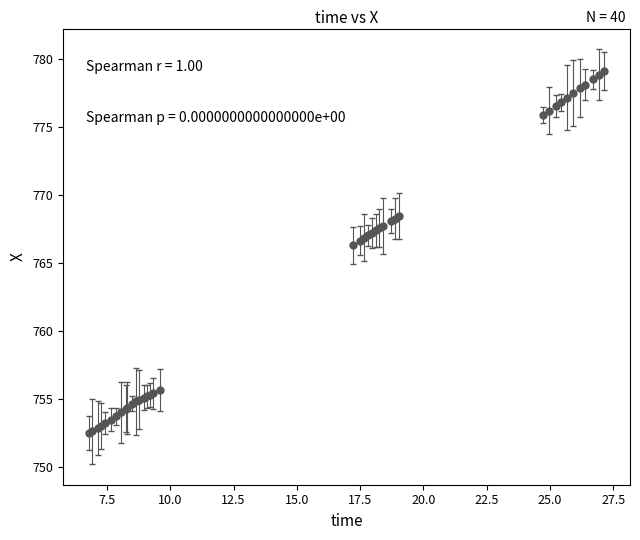

What is the maximum value shown in the chart?

779.1